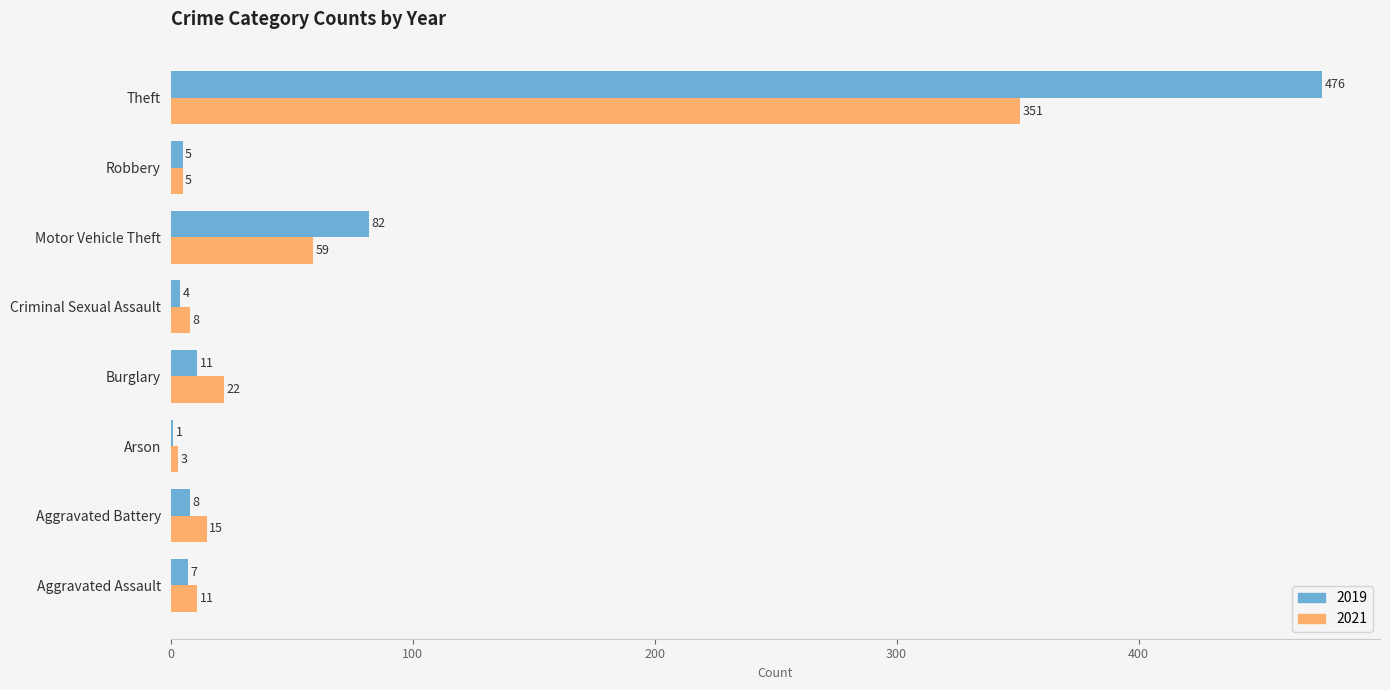

What is the sum of all 2019 values?

594